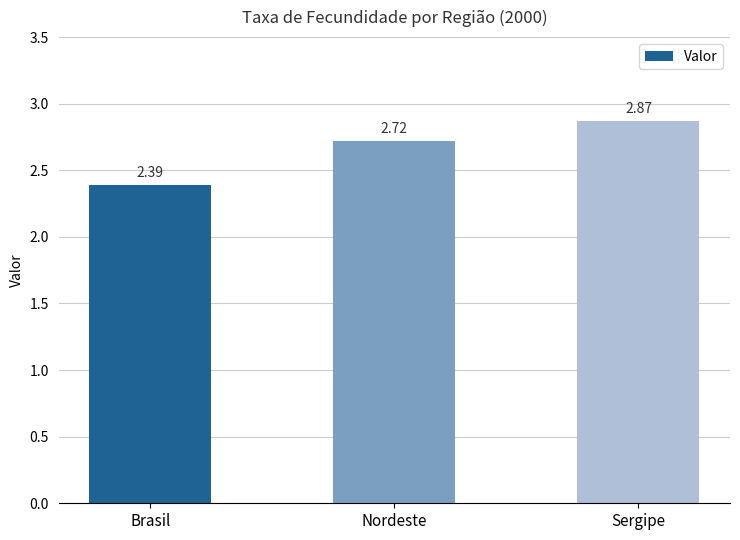

Count the values in the range 2 to 3.

3